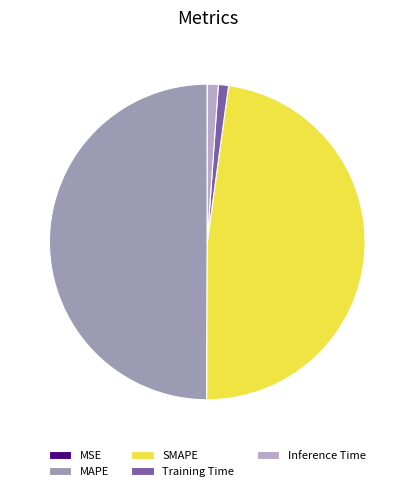

How many segments does this pie chart have?

5